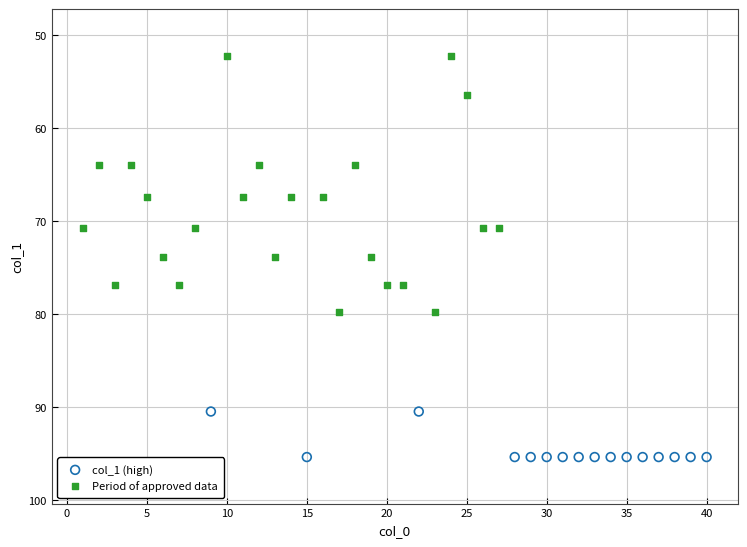

Which series has the widest spread of Y values?

Period of approved data